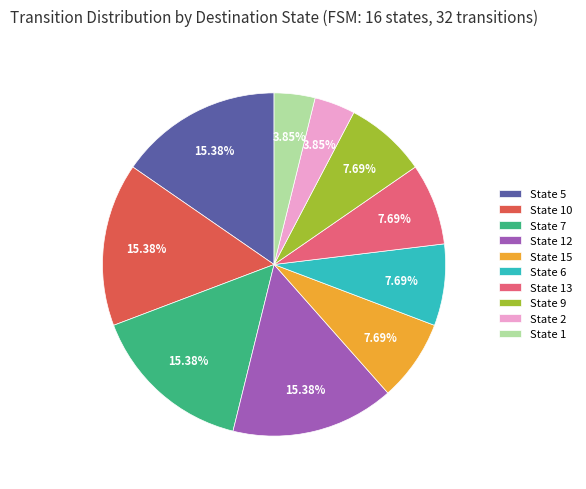

To the nearest percent, what is the difference between the largest and smallest slice percentages?

12%